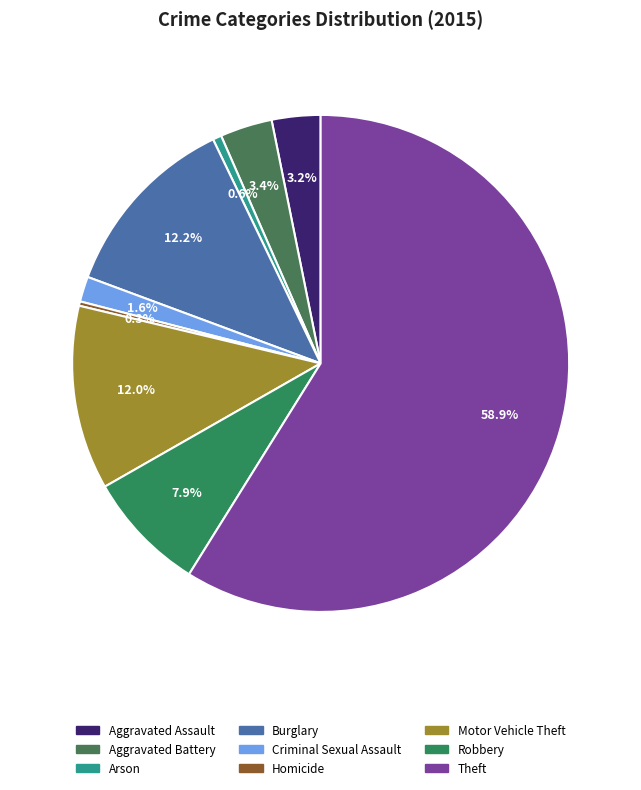

Which category has the smallest portion of the pie?

Homicide